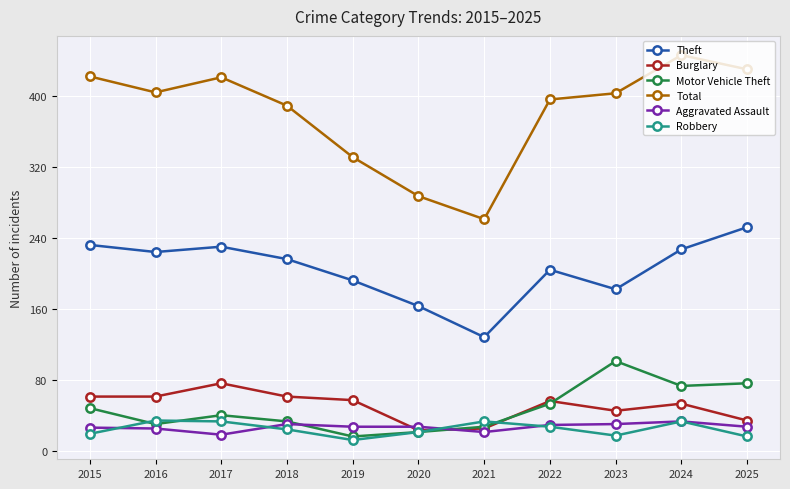

Which series has the largest total across all categories?

Total